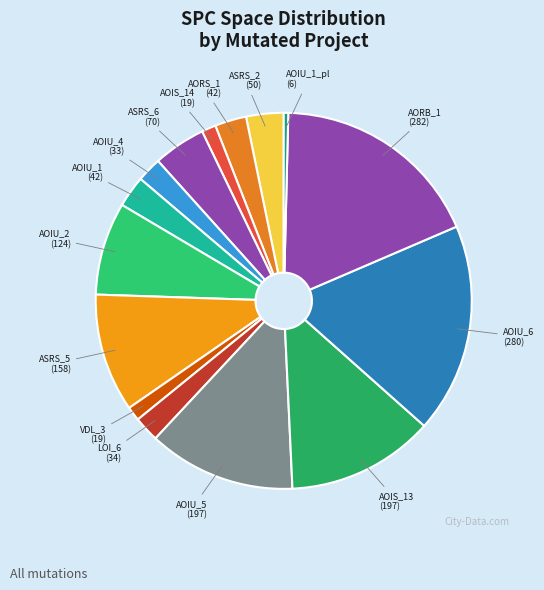

True or false: ASRS_6 accounts for 14% of the total.

False